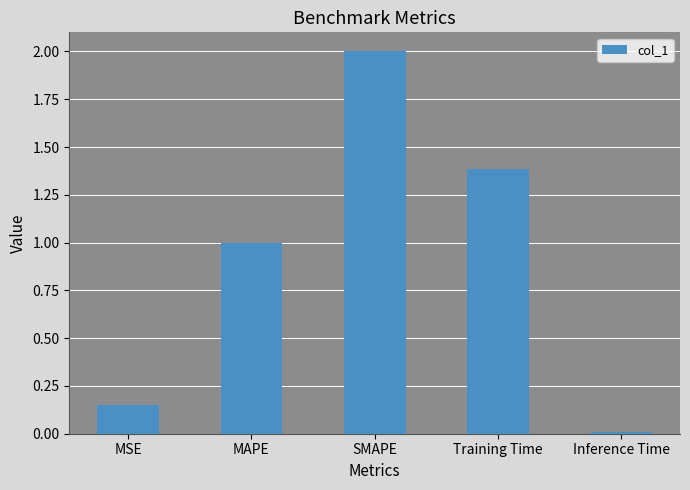

What is the difference between the values at SMAPE and Training Time?

0.6